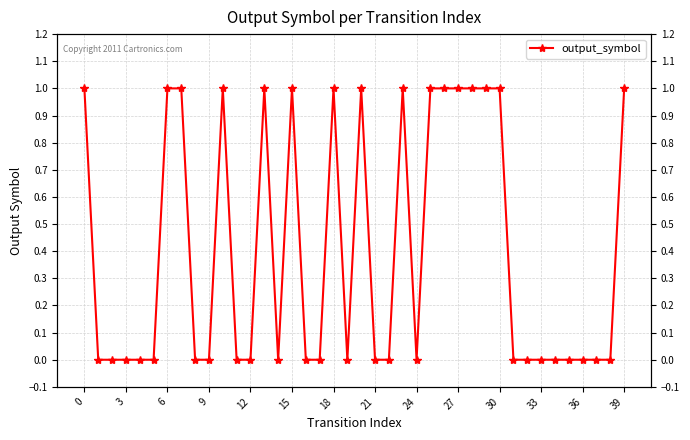

Reading left to right, list all the values displayed in this chart.

1	0	0	0	0	0	1	1	0	0	1	0	0	1	0	1	0	0	1	0	1	0	0	1	0	1	1	1	1	1	1	0	0	0	0	0	0	0	0	1